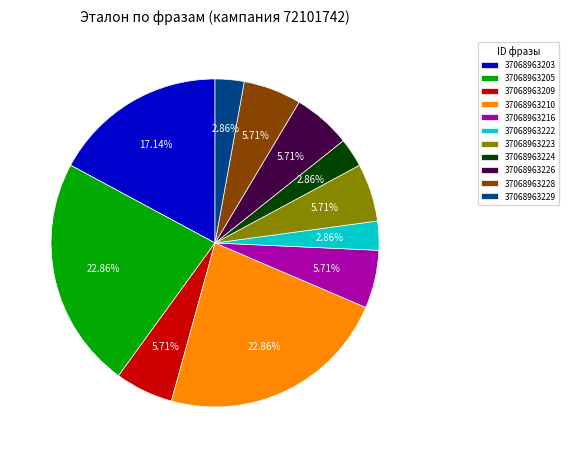

To the nearest percent, what percentage of the pie is 37068963205?

23%